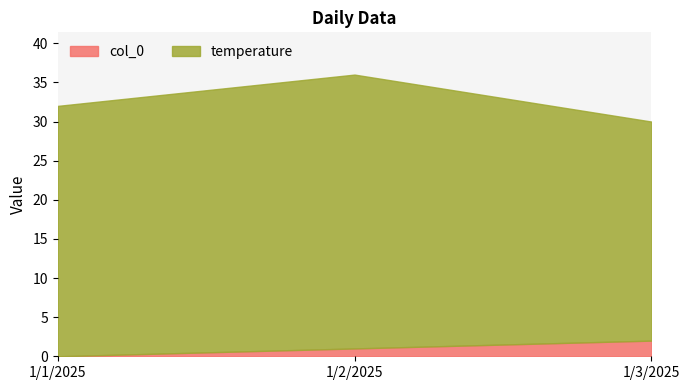

Reading left to right, list all the values displayed in this chart.

col_0: 0	1	2
temperature: 32	35	28